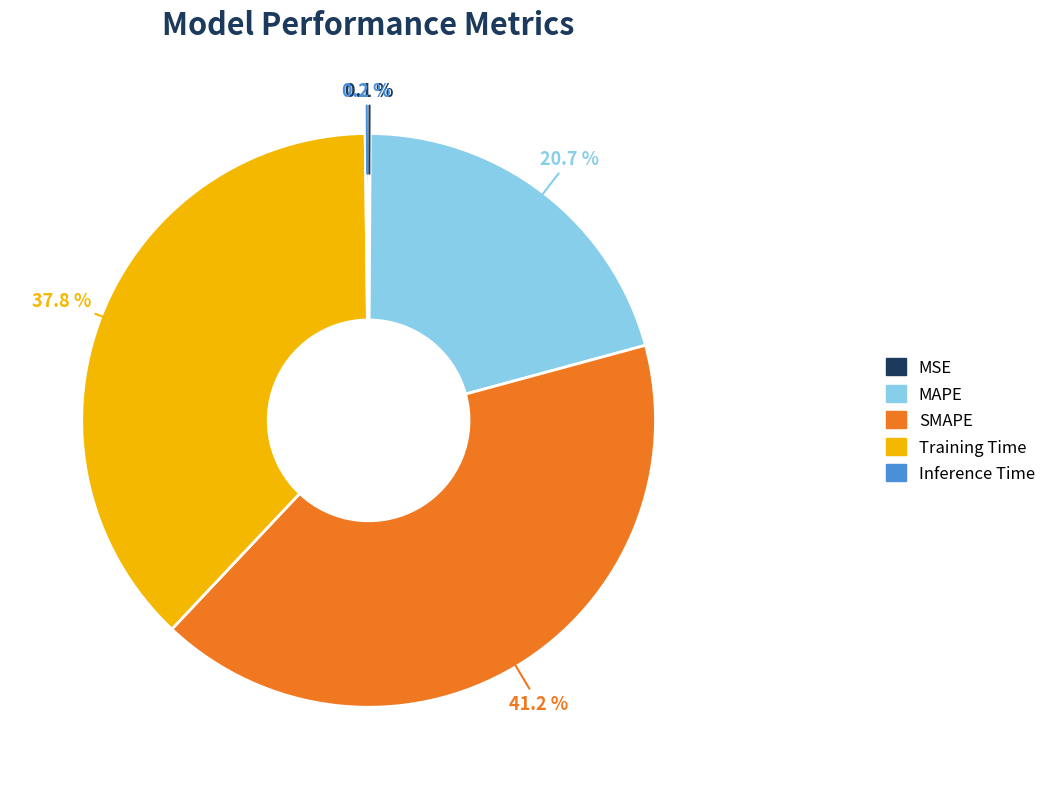

To the nearest percent, what is the average slice percentage?

20%